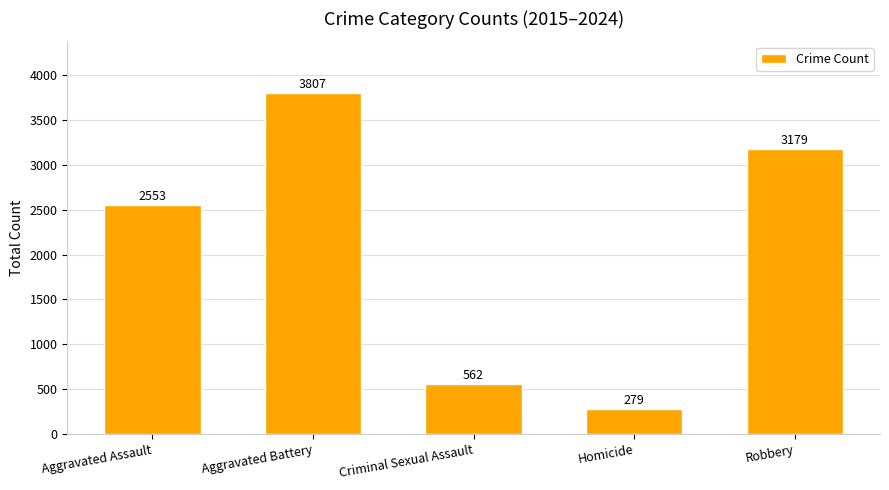

What is the minimum value shown in the chart?

279